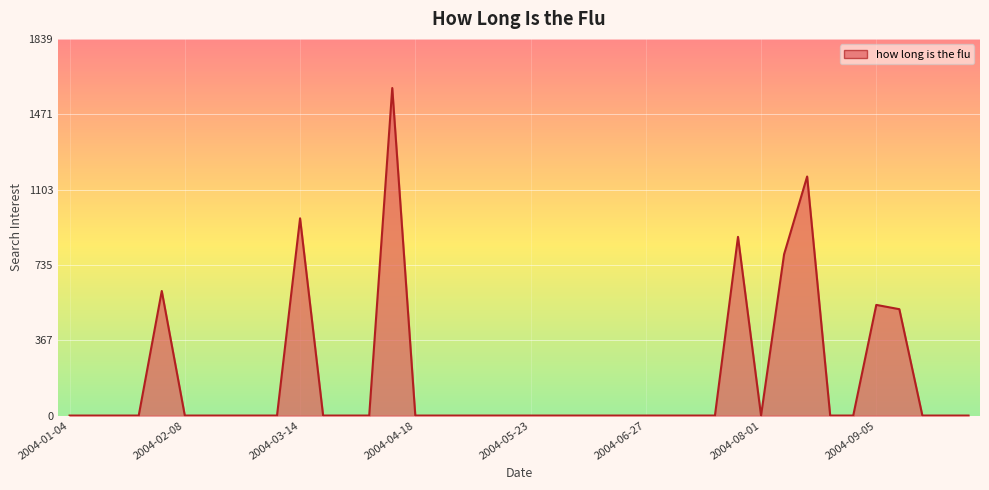

What is the greatest value displayed?

1599.4